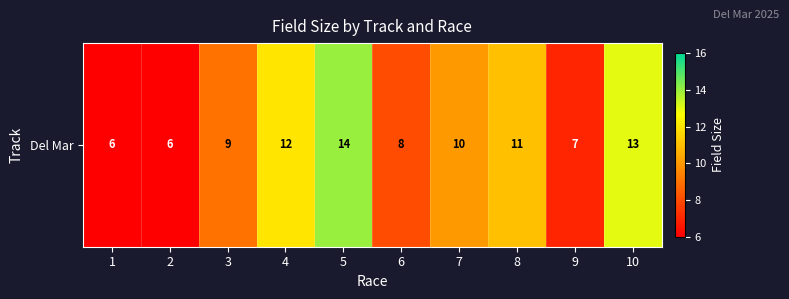

What is the minimum value shown in the chart?

6